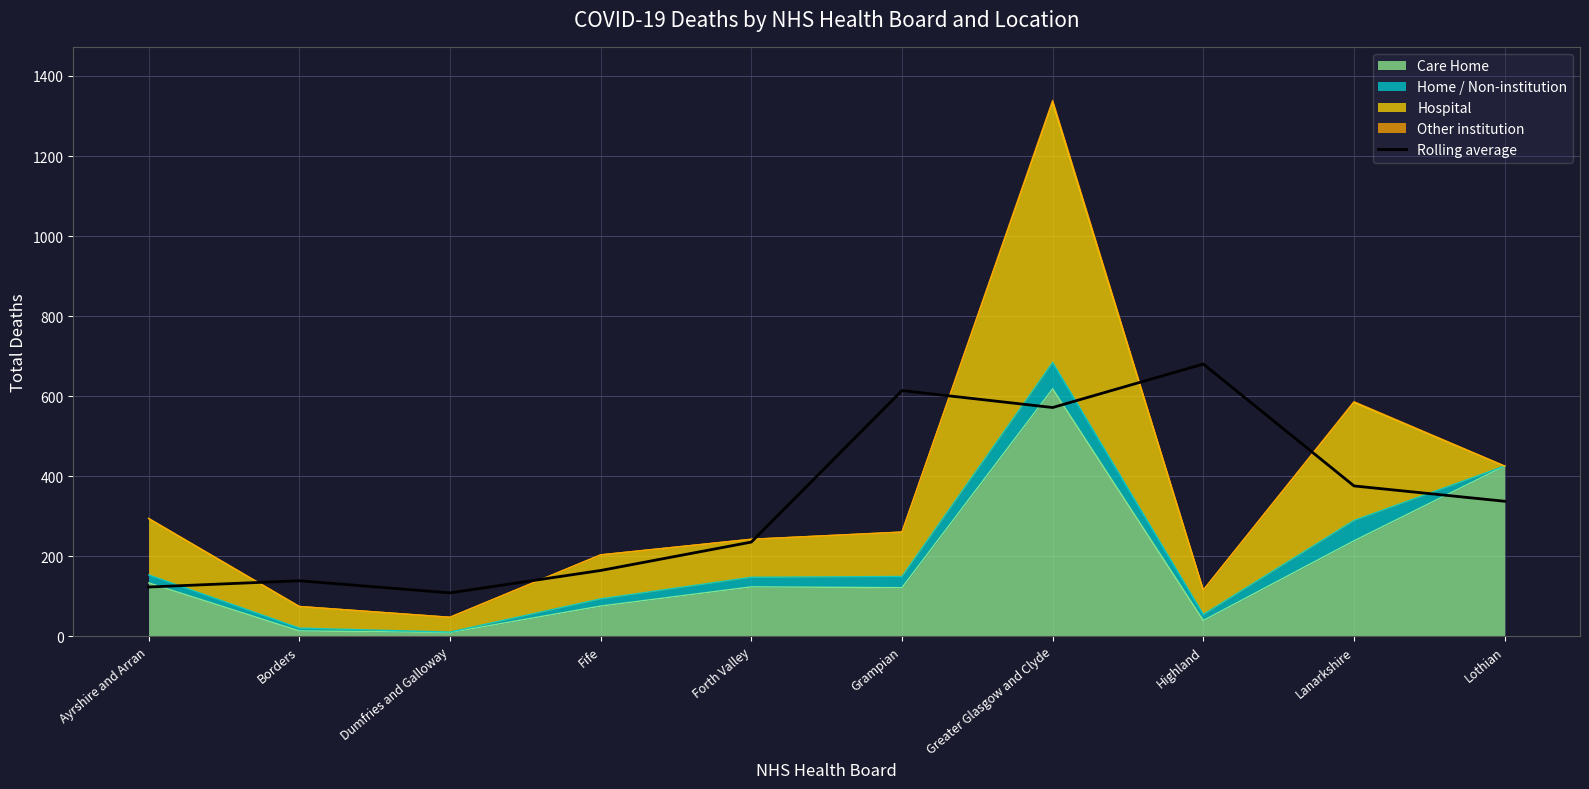

Reading left to right, what are all the values shown in this chart?

122.7	138.3	108.0	164.0	235.0	613.7	571.3	680.0	375.3	337.0